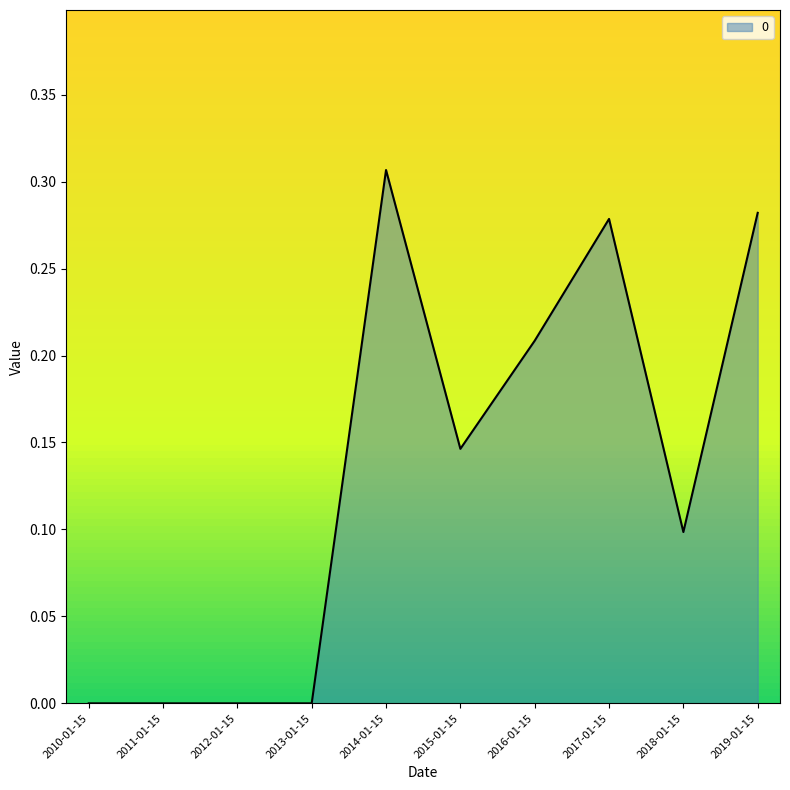

Is it true that the value at 2019-01-15 is 0.2?

False